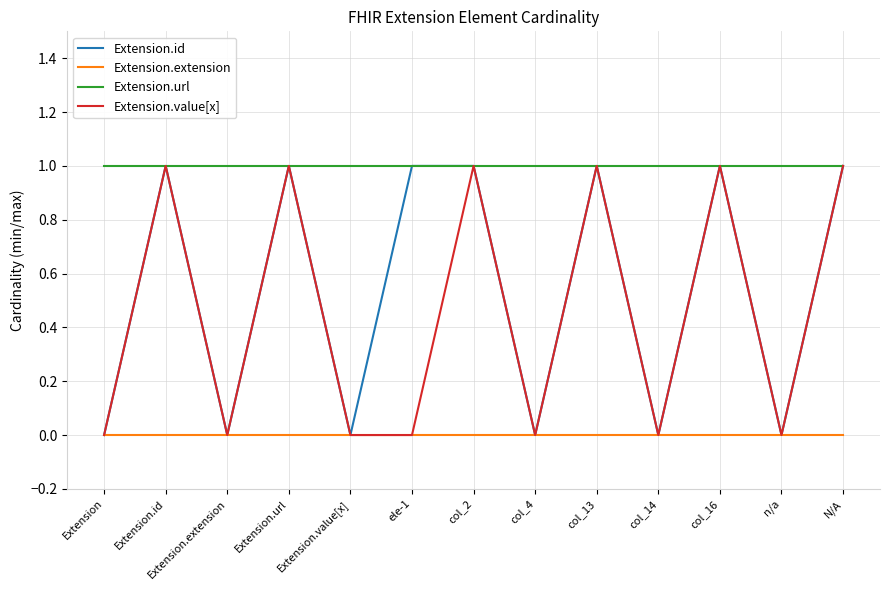

Is this an area chart (filled region under the line)?

No